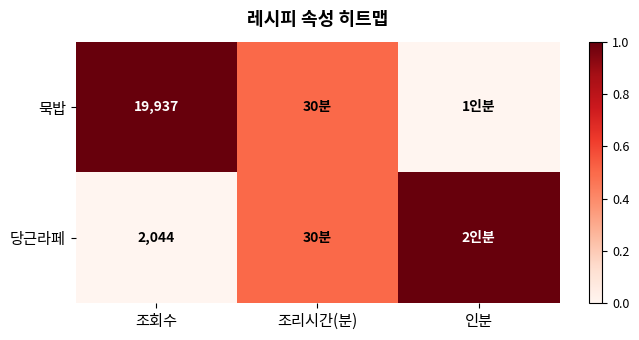

Is the value of 당근라페 at 조회수 greater than the value of 묵밥 at 조회수?

No